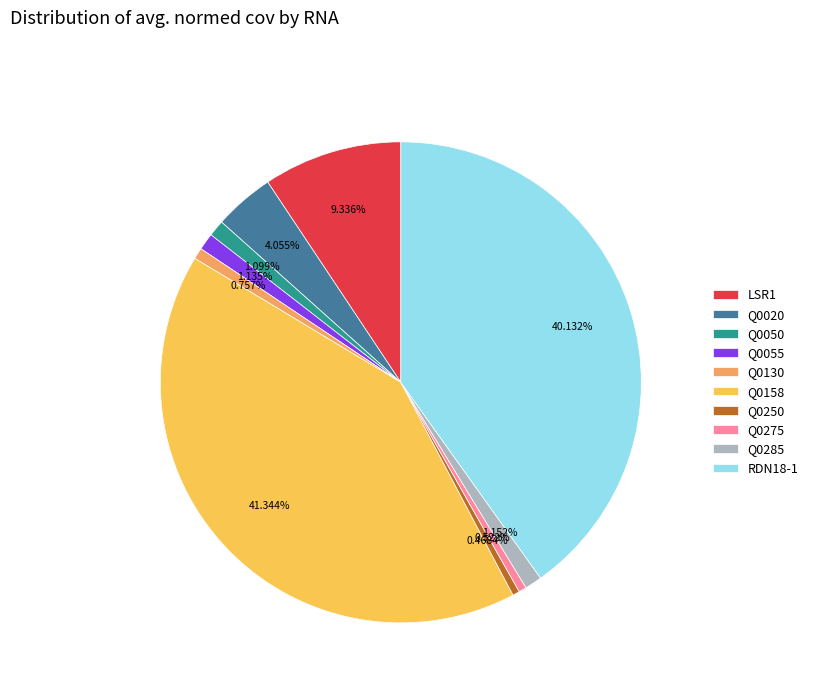

Combined, do Q0250 and LSR1 account for over 50%?

No